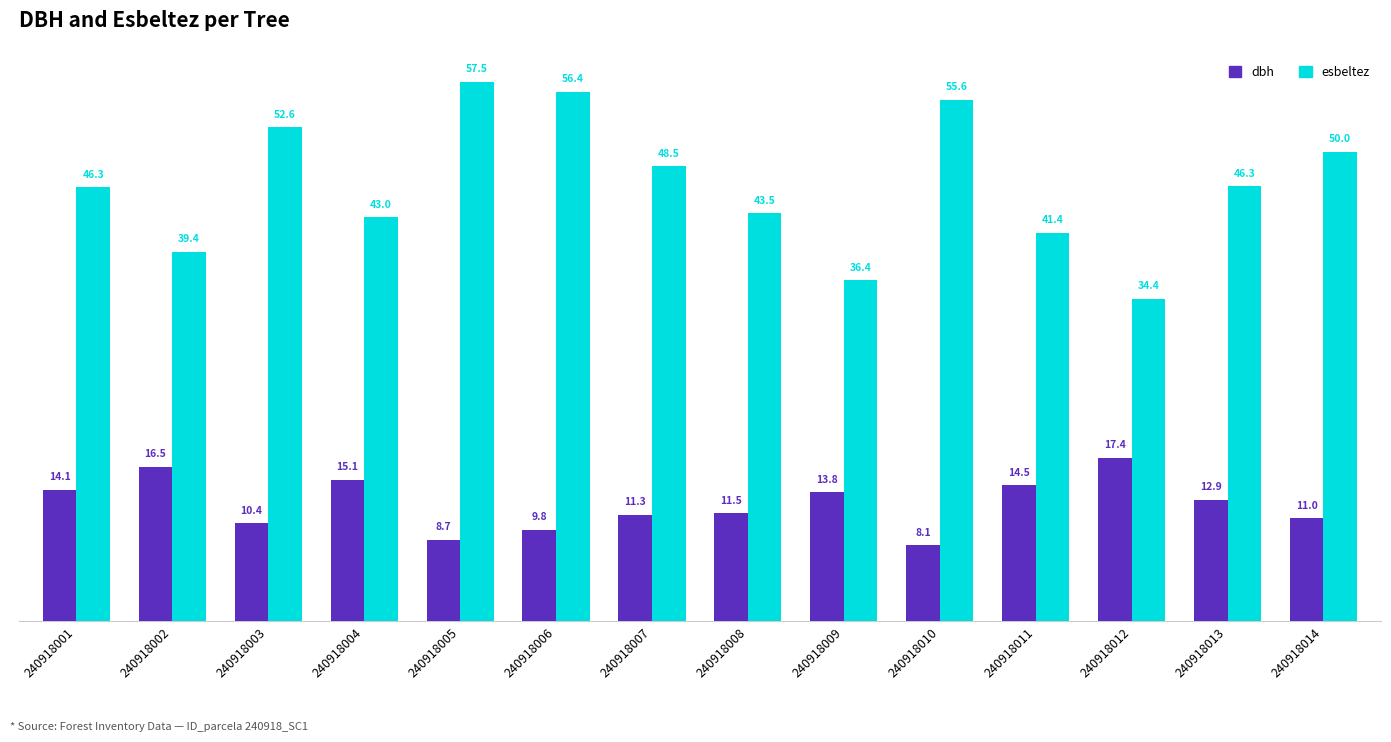

What is the difference between the second highest and second lowest values in the dbh series?

7.8